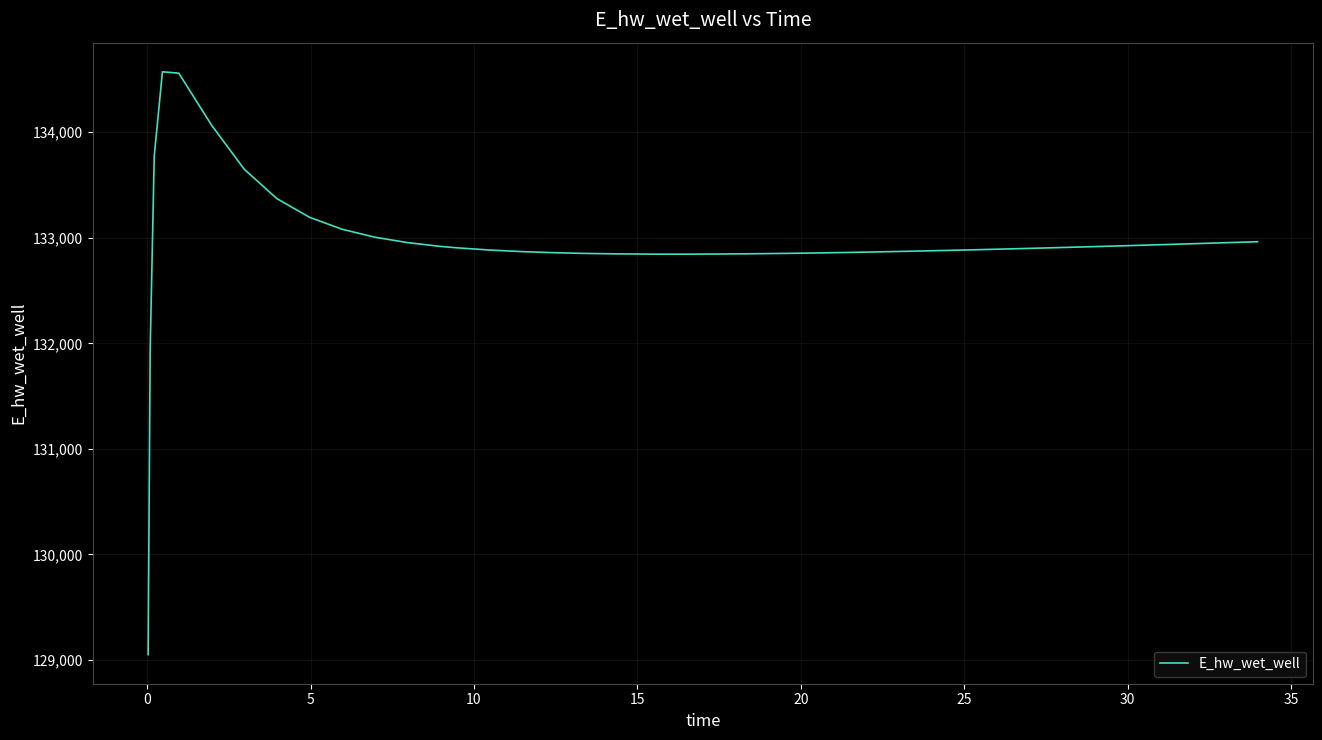

What is the difference between the maximum and minimum values?

5523.3